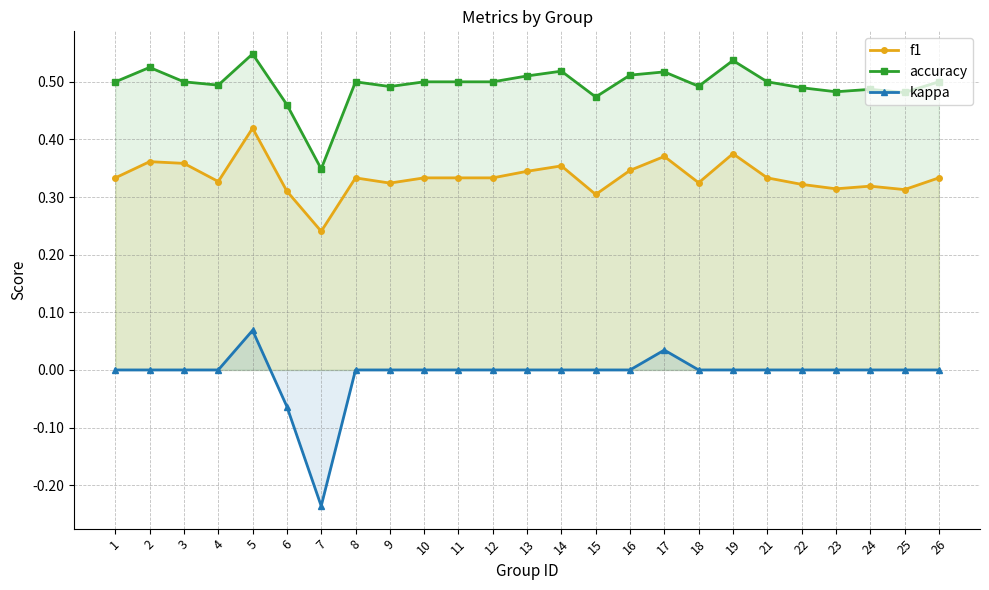

What is the sum of all f1 values?

8.4